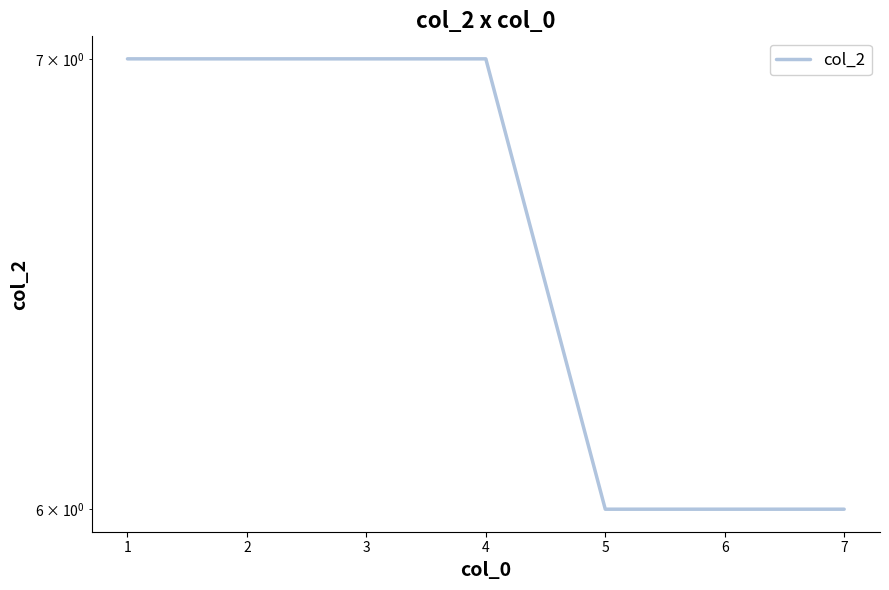

Count the values in the range 6 to 7.

7